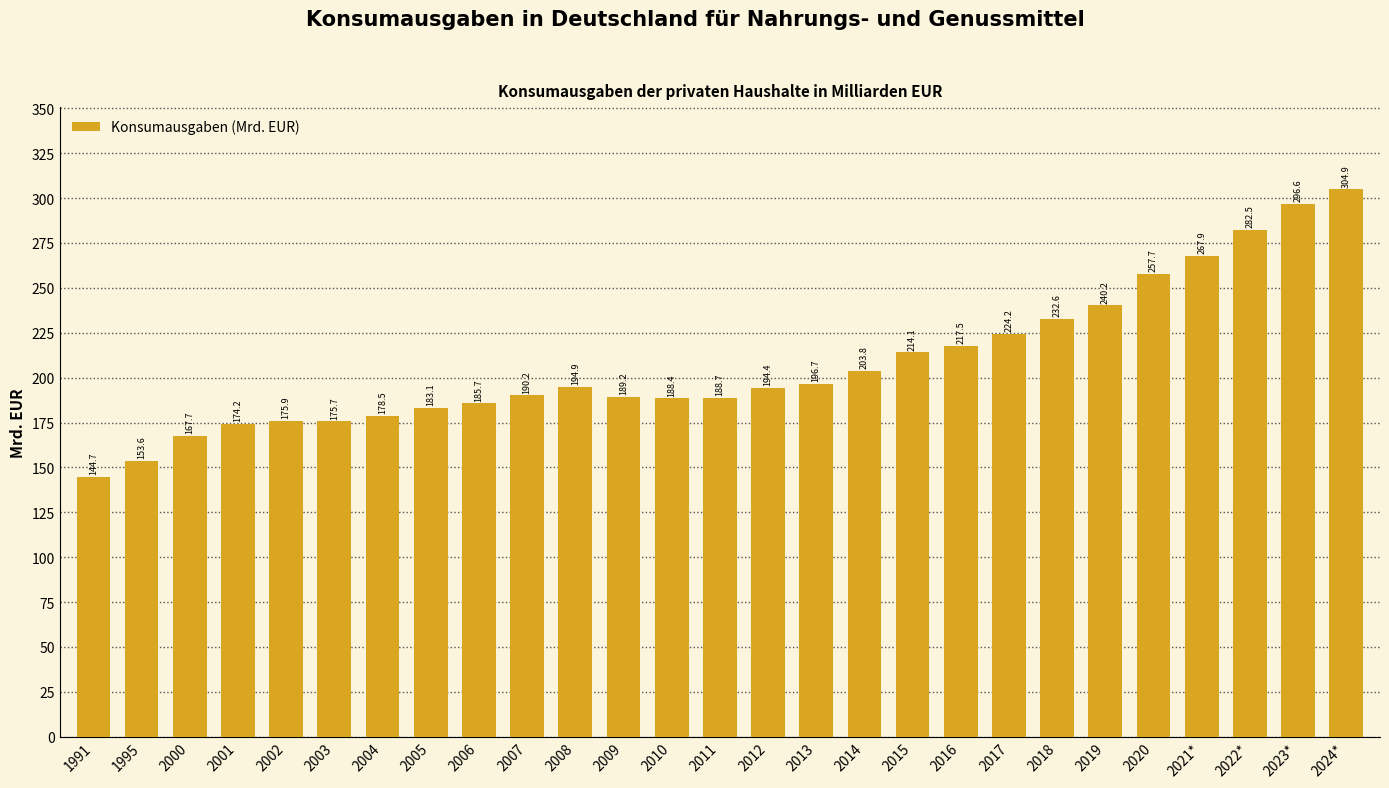

How many values exceed 194?

14